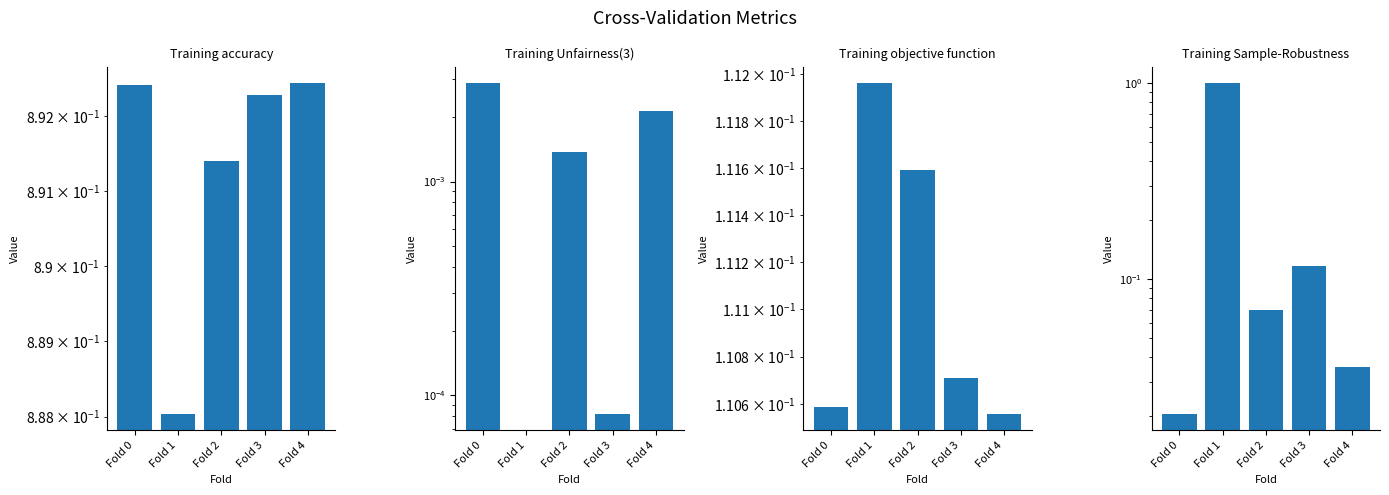

What is the sum of all Training Sample-Robustness values?

1.2